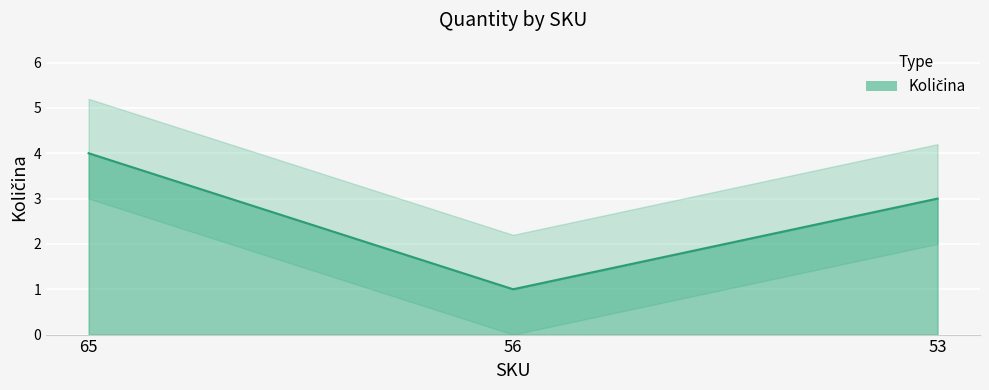

How many lines are shown in the chart?

1